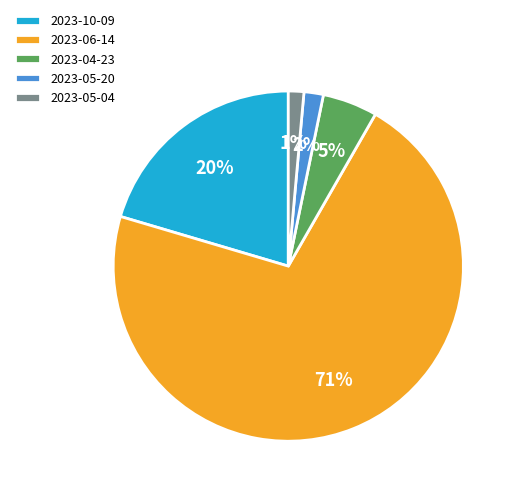

What percentage is the 2023-10-09 slice, to the nearest percent?

20%